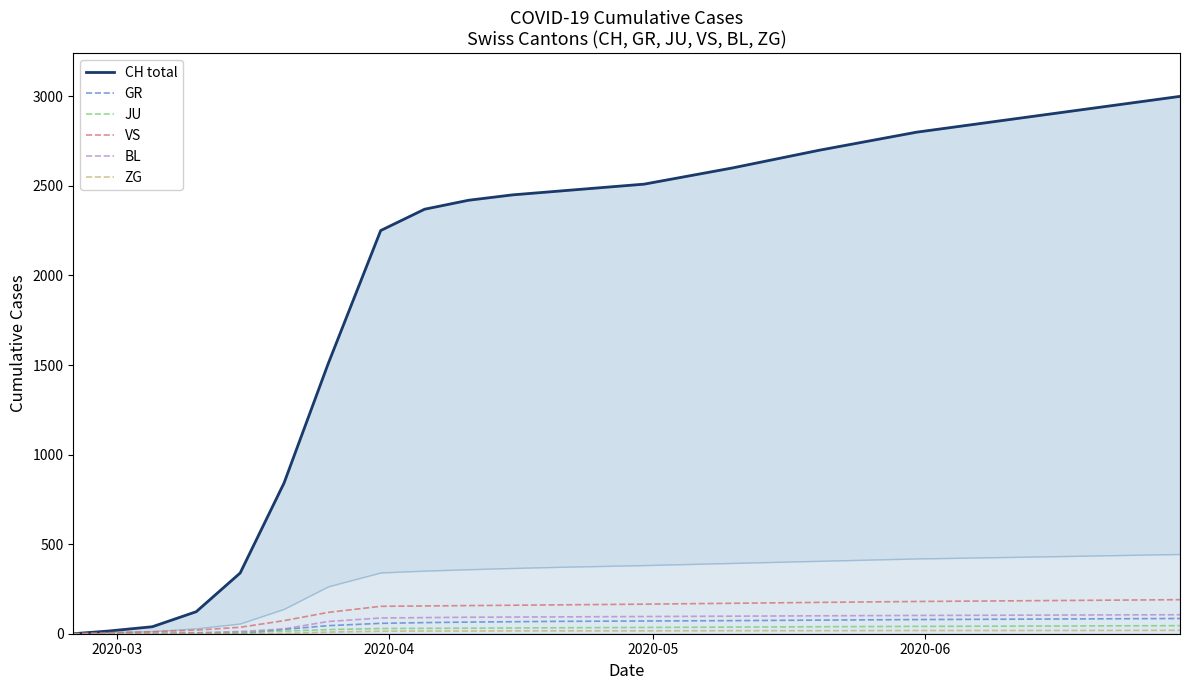

True or false: ZG and VS cross at least once.

False